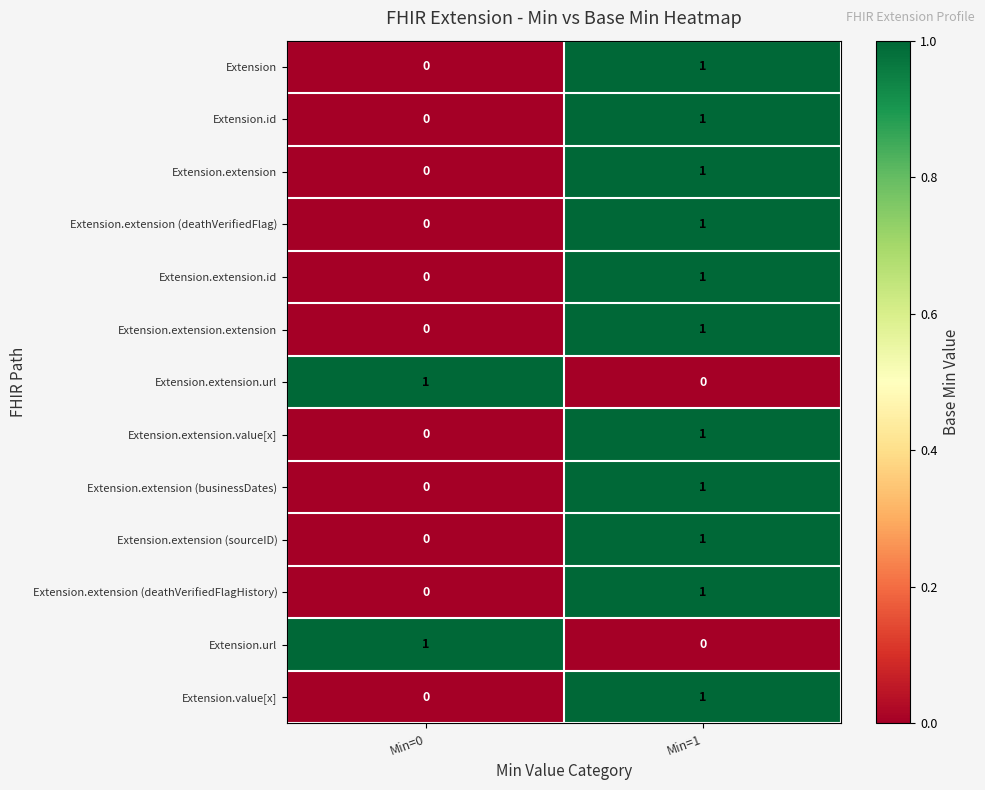

Reading right to left, transcribe all the data shown in this chart.

Extension: 1	0
Extension.id: 1	0
Extension.extension: 1	0
Extension.extension (deathVerifiedFlag): 1	0
Extension.extension.id: 1	0
Extension.extension.extension: 1	0
Extension.extension.url: 0	1
Extension.extension.value[x]: 1	0
Extension.extension (businessDates): 1	0
Extension.extension (sourceID): 1	0
Extension.extension (deathVerifiedFlagHistory): 1	0
Extension.url: 0	1
Extension.value[x]: 1	0